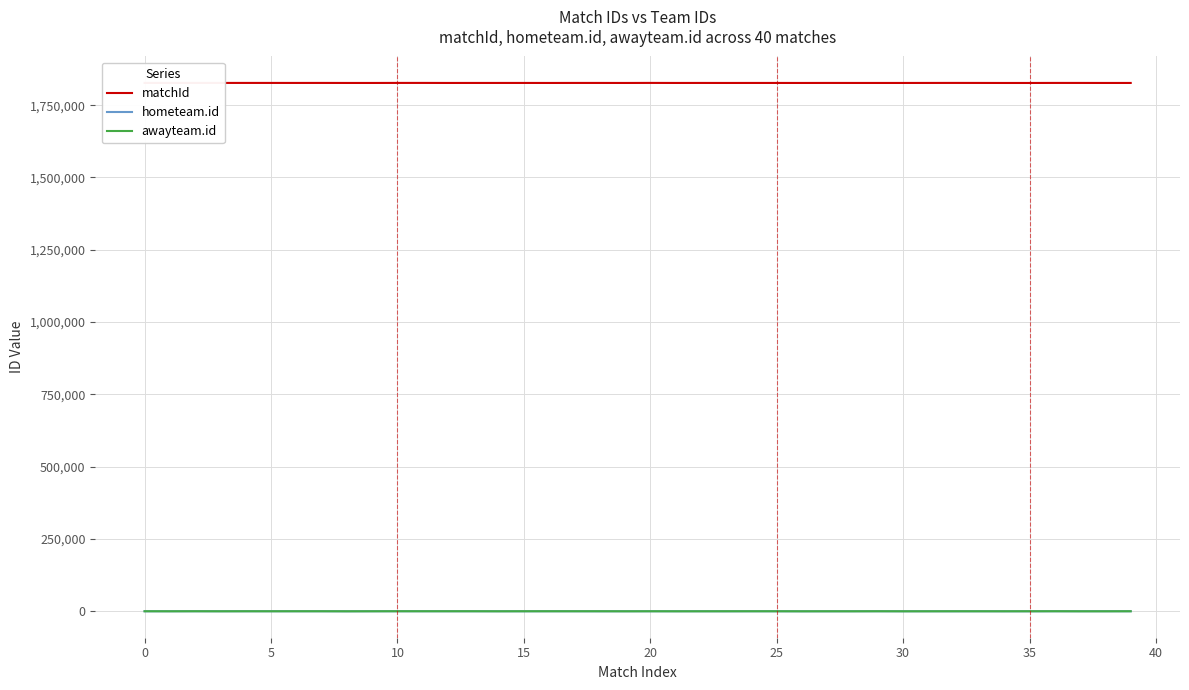

What is the greatest value displayed?

1827065